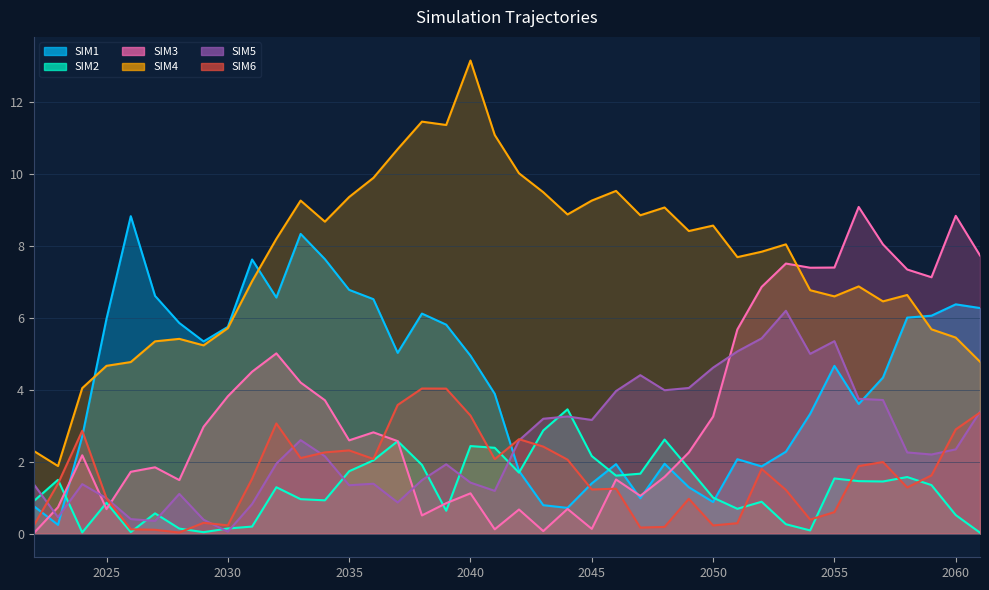

At how many categories does at least one series exceed 9?

14